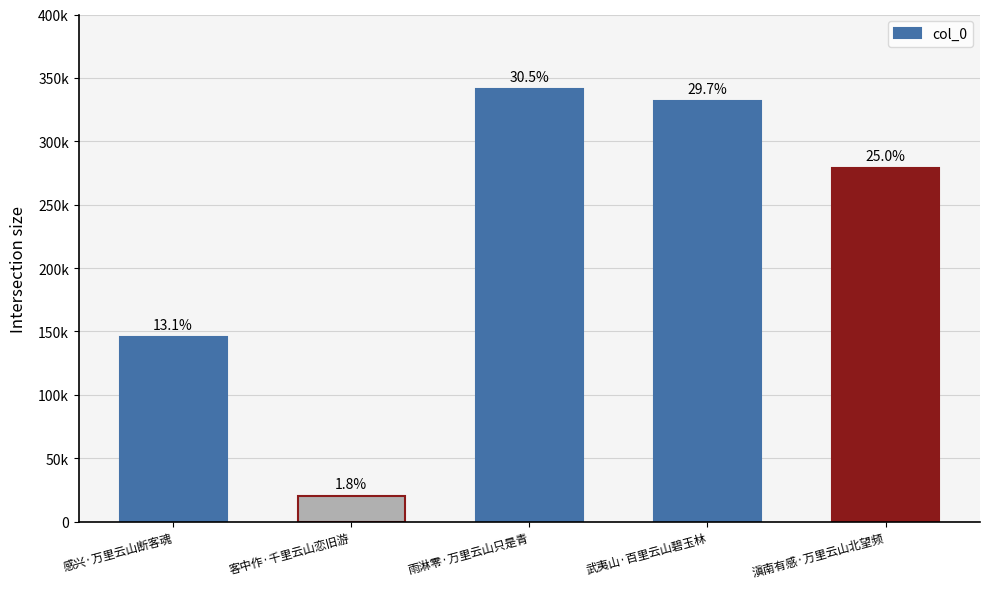

Approximately how many times larger is the value at 客中作·千里云山恋旧游 compared to 感兴·万里云山断客魂?

0.1